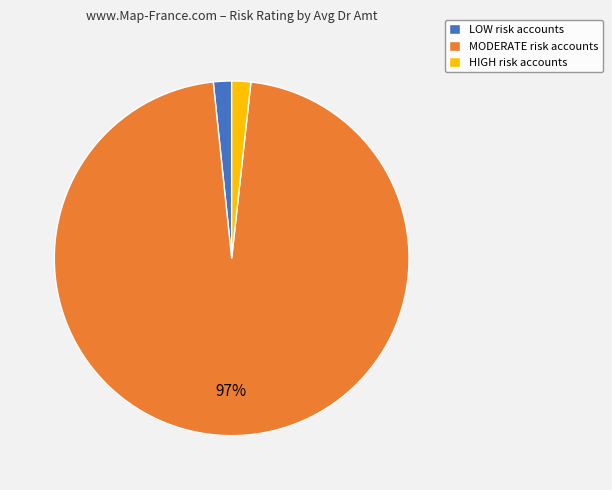

True or false: MODERATE risk accounts accounts for 97% of the total.

True